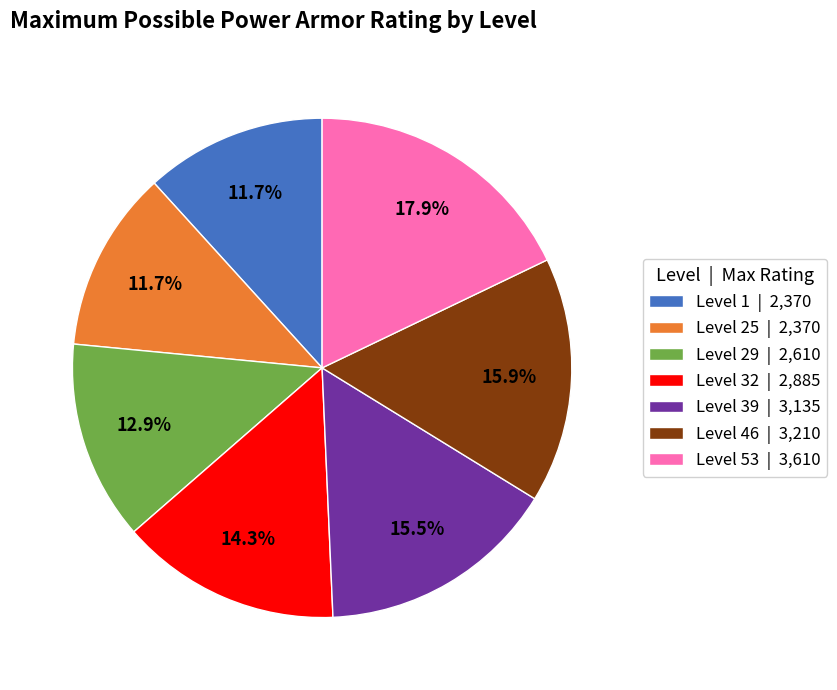

What is the ratio of the value at Level 39 | 3,135 to the value at Level 46 | 3,210?

1.0